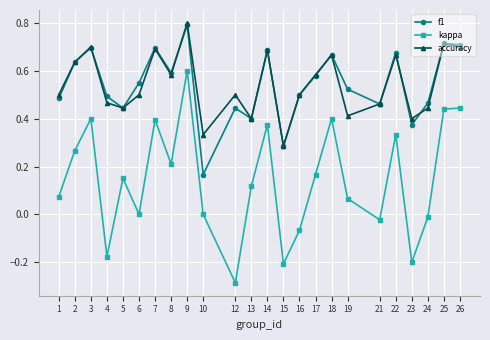

How many lines are shown in the chart?

3